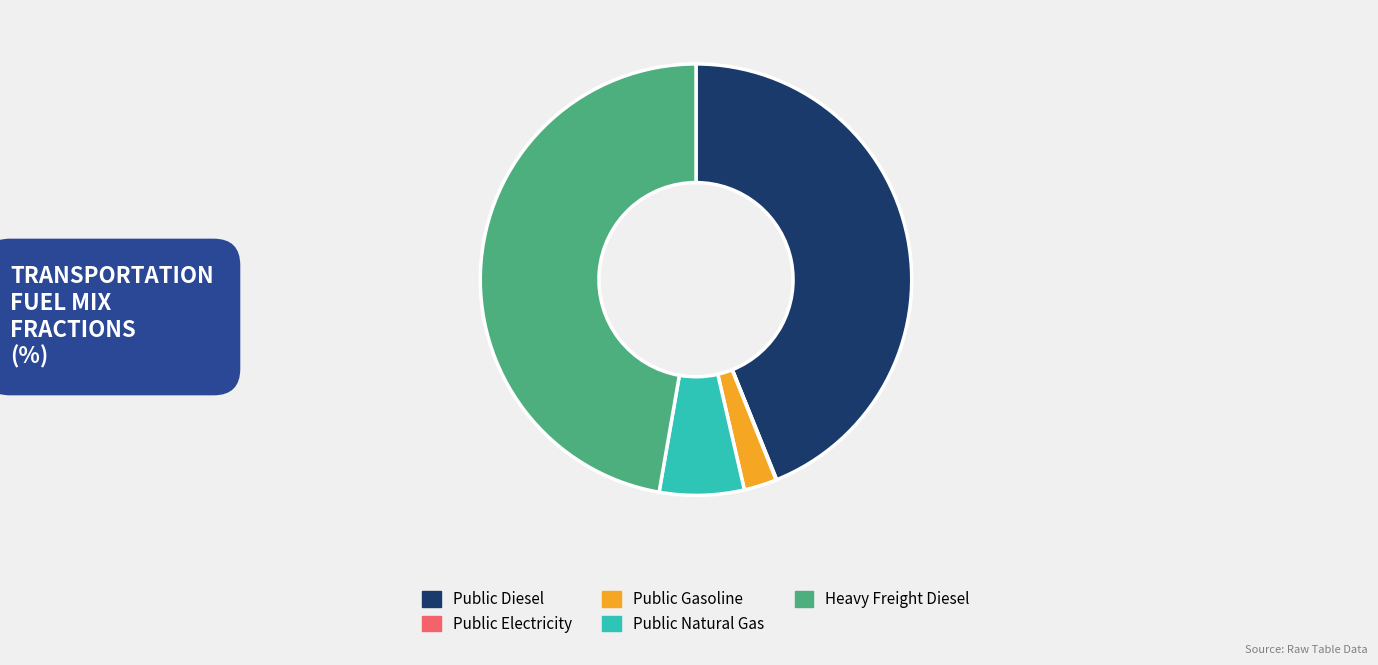

Is it true that Public Diesel is 44% of the pie?

True